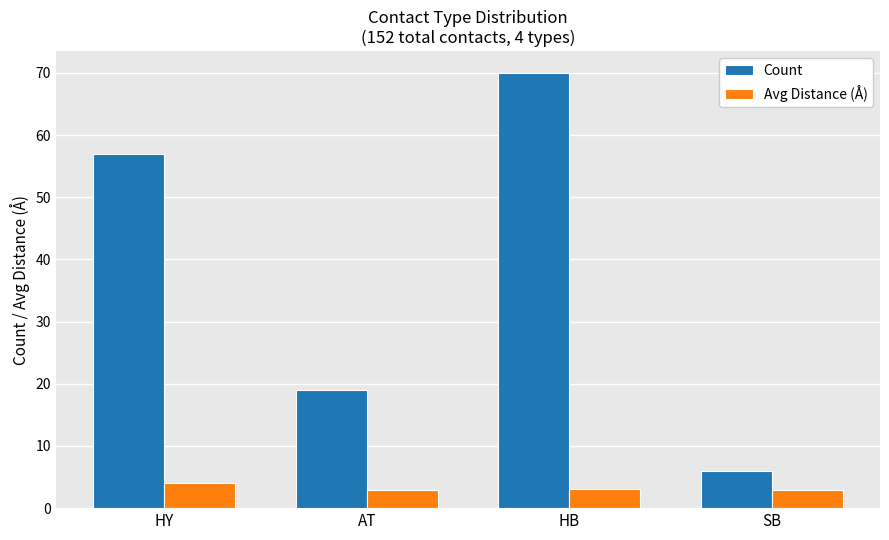

Which series has the widest spread of values?

Count